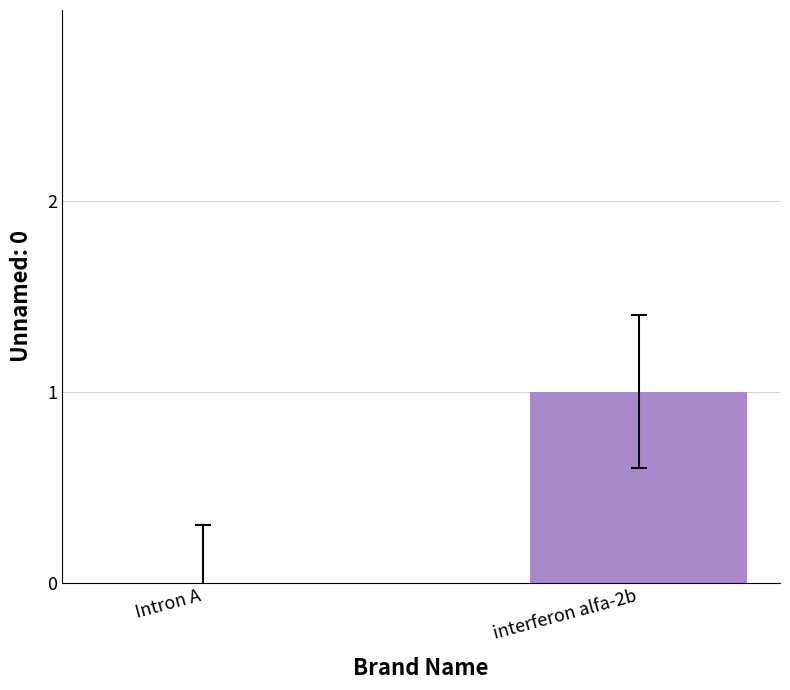

Is it true that the value at Intron A is 0?

True